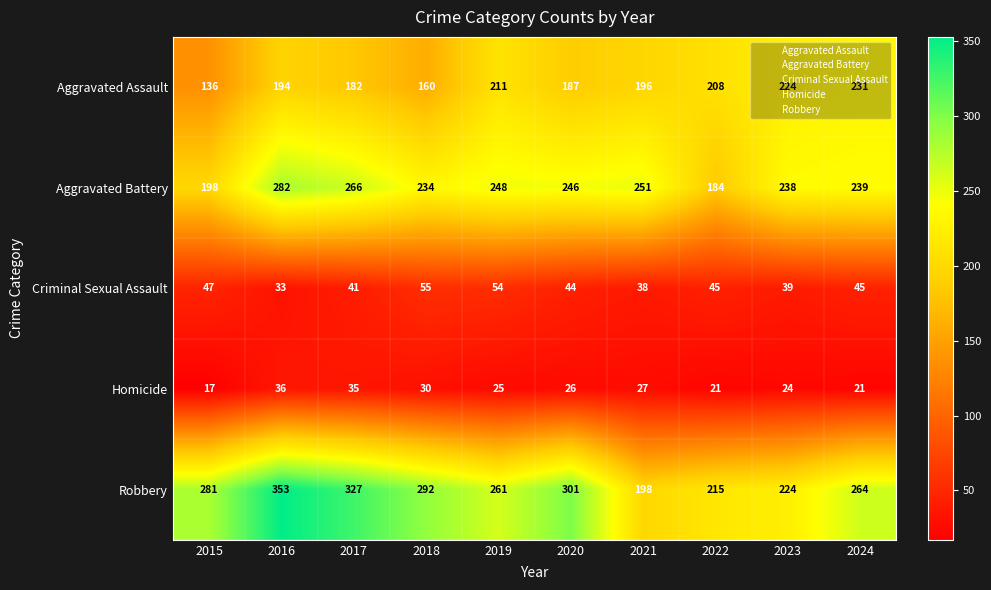

What is the minimum value shown in the chart?

17